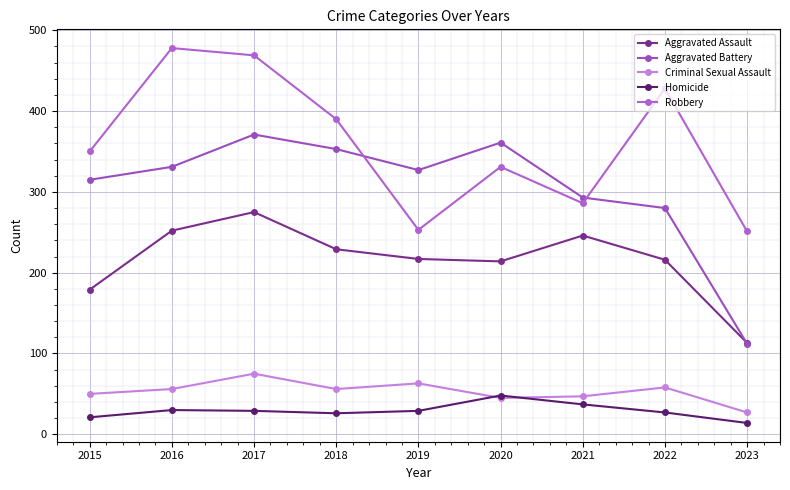

Reading left to right, extract all data points from this chart.

Aggravated Assault: 2015=179	2016=252	2017=275	2018=229	2019=217	2020=214	2021=246	2022=216	2023=113
Aggravated Battery: 2015=315	2016=331	2017=371	2018=353	2019=327	2020=361	2021=293	2022=280	2023=112
Criminal Sexual Assault: 2015=50	2016=56	2017=75	2018=56	2019=63	2020=45	2021=47	2022=58	2023=27
Homicide: 2015=21	2016=30	2017=29	2018=26	2019=29	2020=48	2021=37	2022=27	2023=14
Robbery: 2015=350	2016=478	2017=469	2018=390	2019=253	2020=331	2021=286	2022=428	2023=251